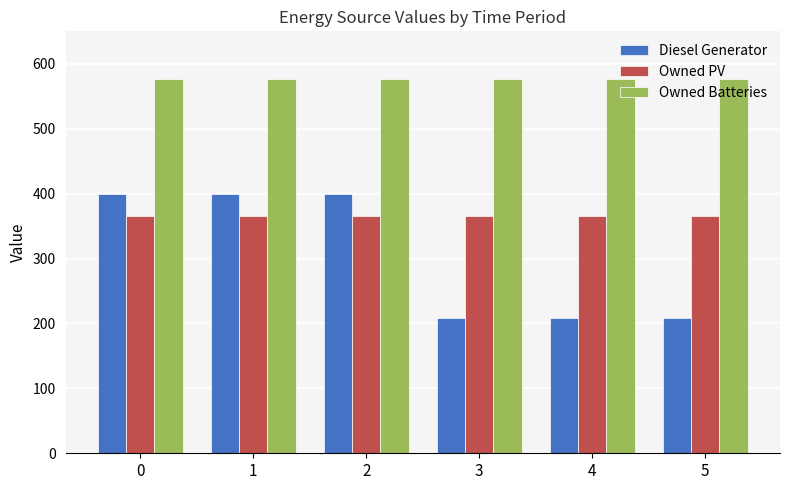

What is the sum of the Diesel Generator values at 0 and 2?

800